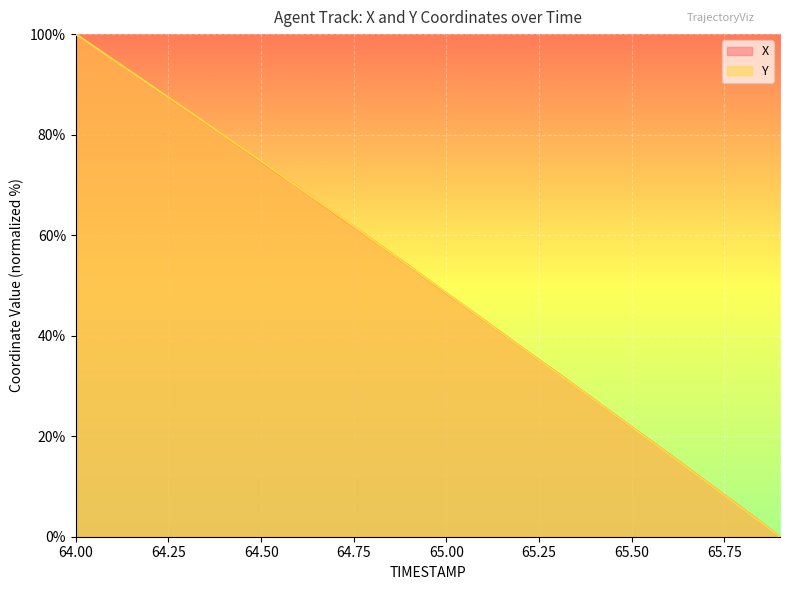

At how many categories does at least one series exceed 15?

17